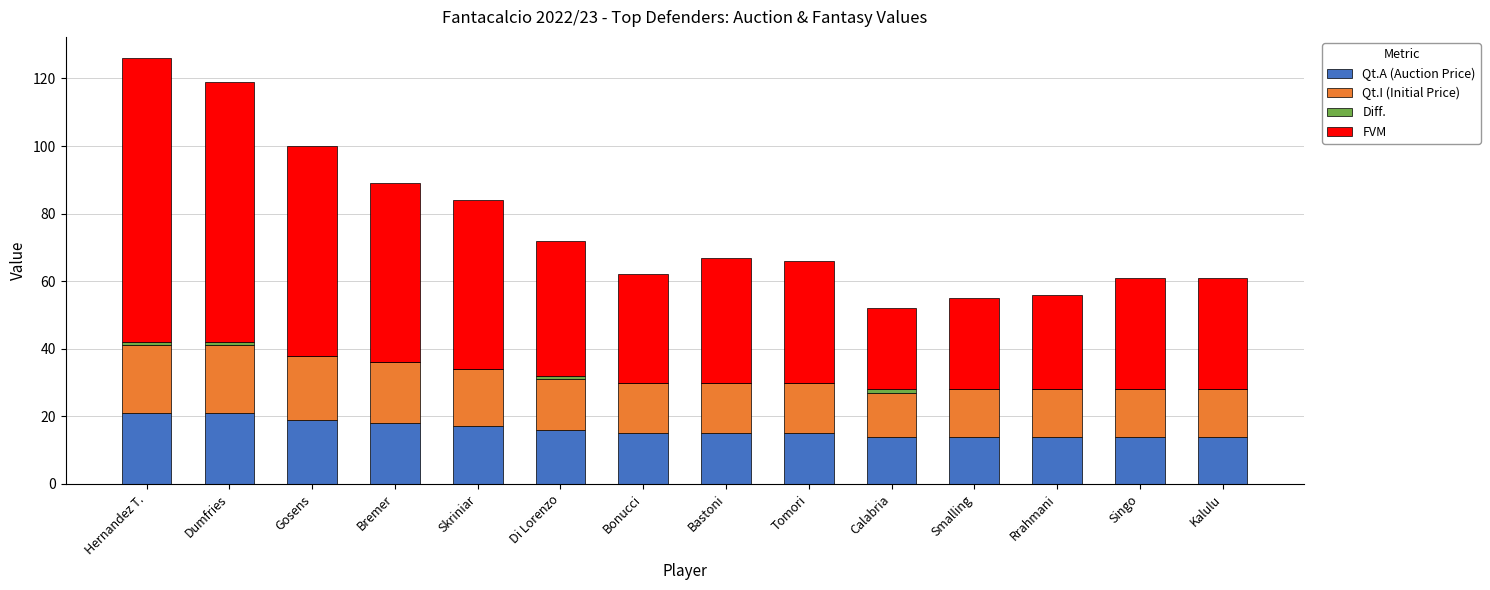

What is the sum of the Qt.A (Auction Price) values at Bremer and Gosens?

37